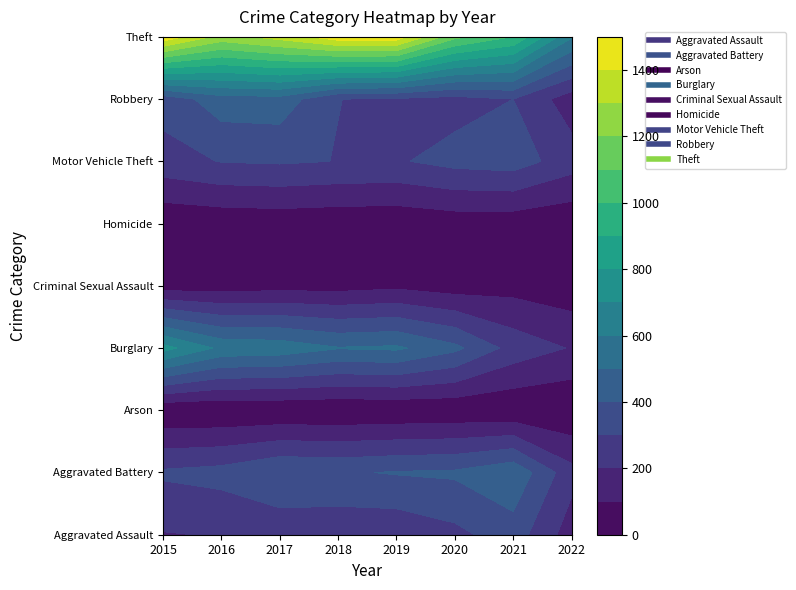

What is the greatest value displayed?

1474